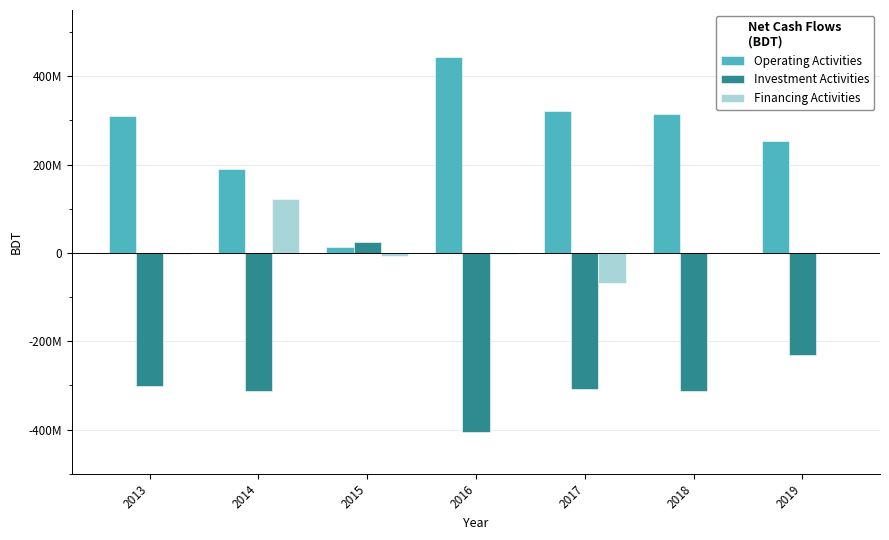

How many bars are there in each group?

3